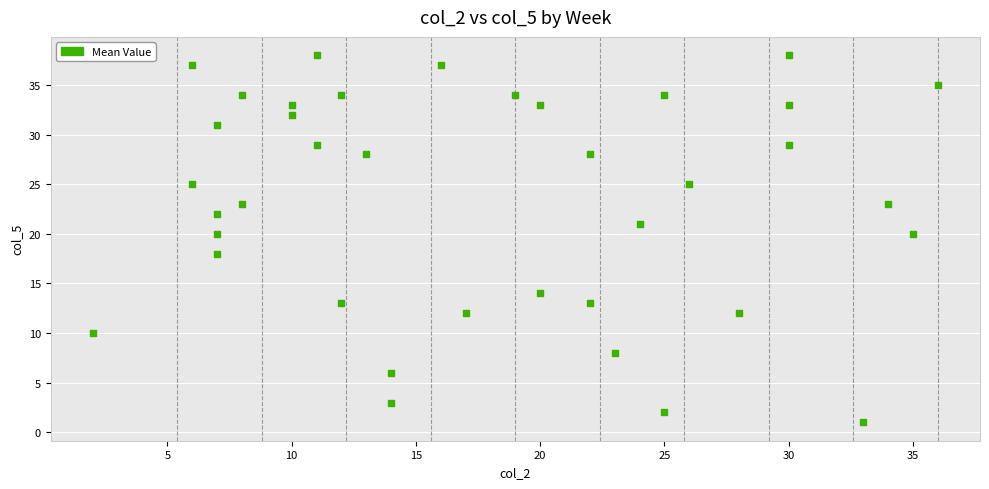

What is the range of X values (max minus min)?

34